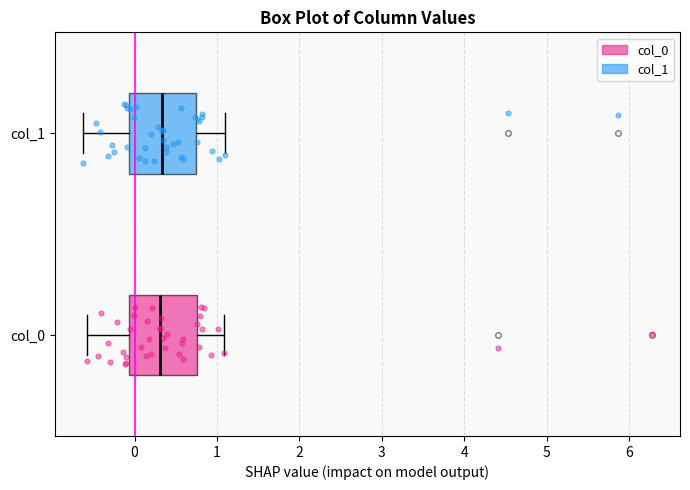

Where does the right whisker of the box for col_1 end on the x-axis? The values are not printed on the chart, so give them approximately, as read against the axis.

1.1